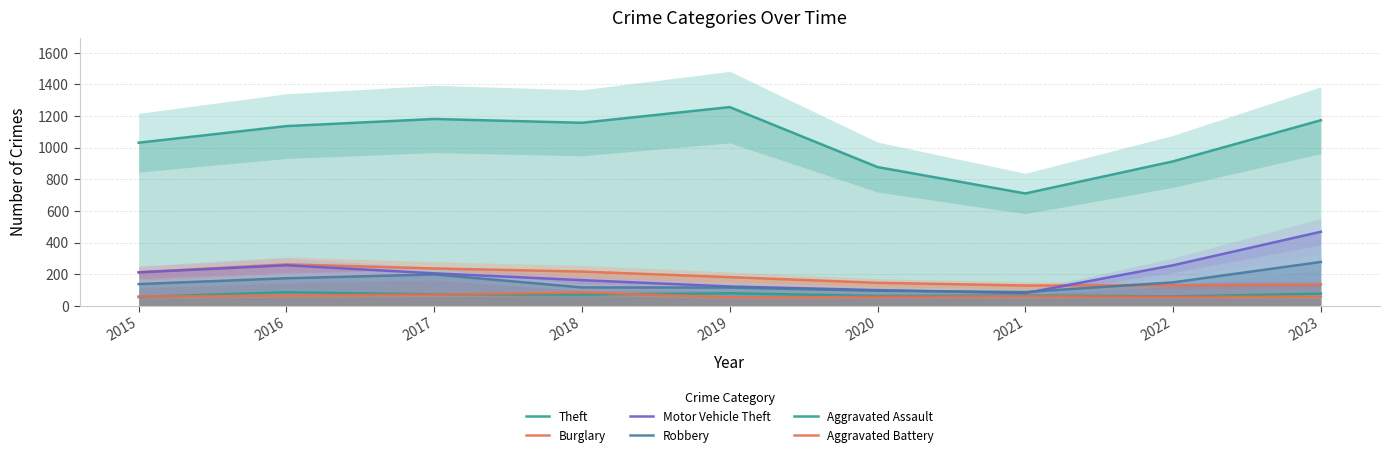

How many interior local valleys does the Motor Vehicle Theft series have?

1